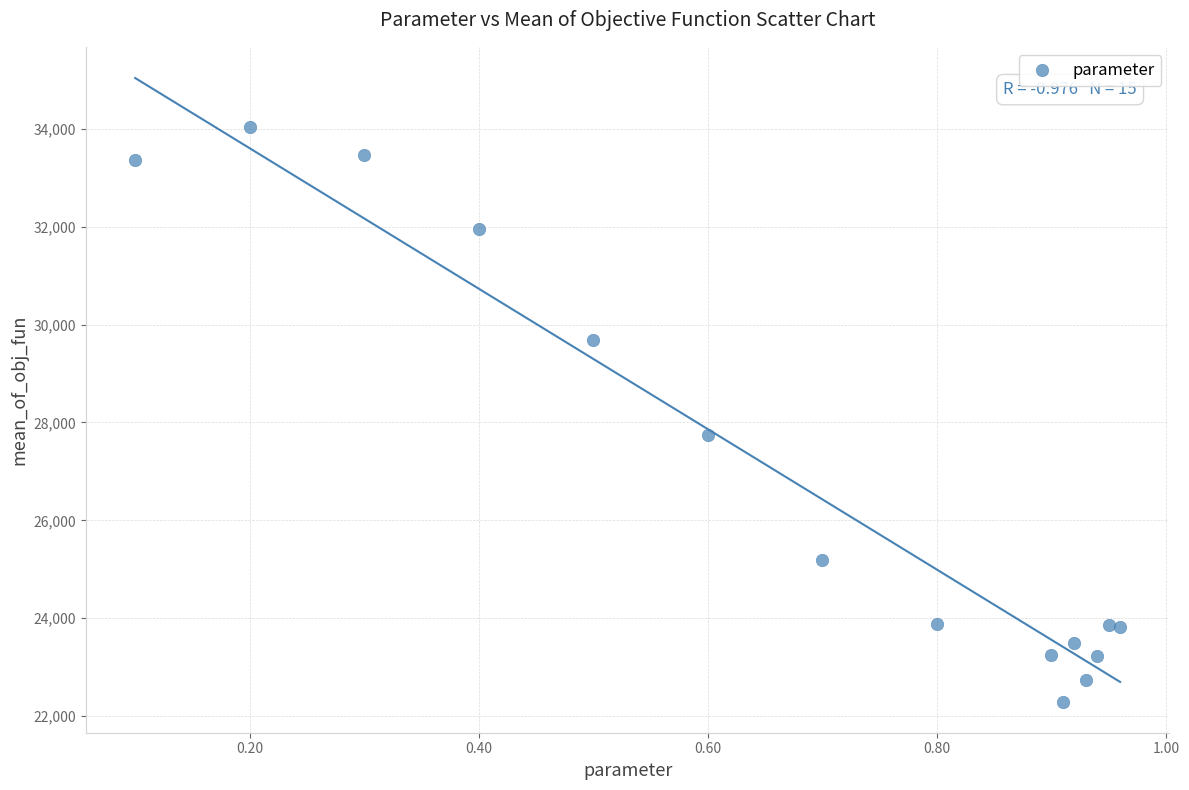

What Y value in the scatter plot is closest to 28169?

27734.6